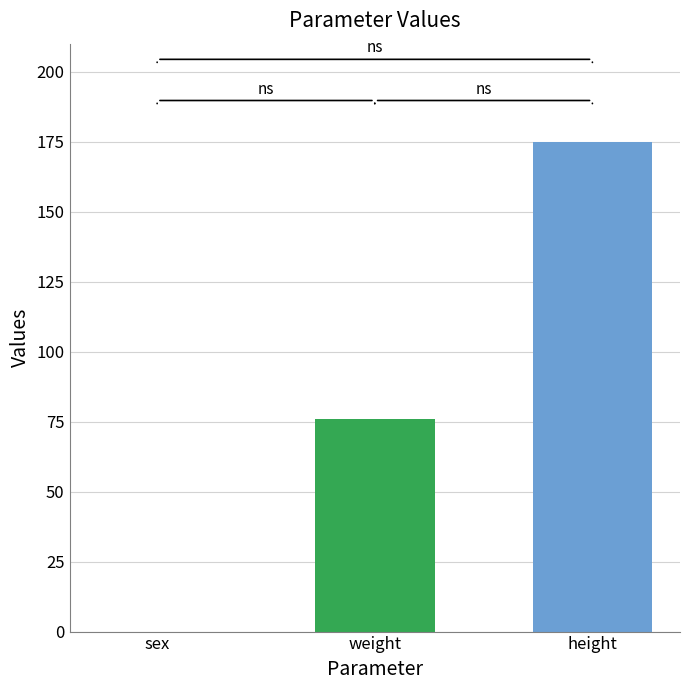

What is the smallest value displayed?

76